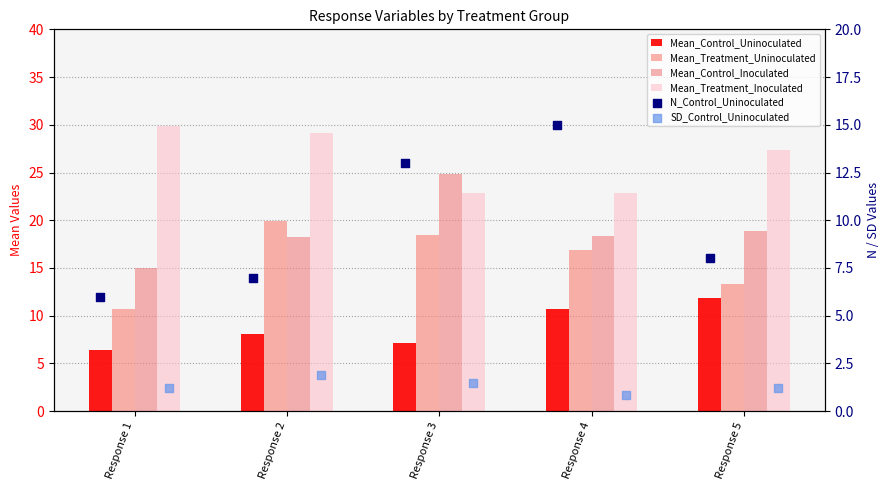

Which series has the widest spread of Y values?

Mean_Control_Inoculated